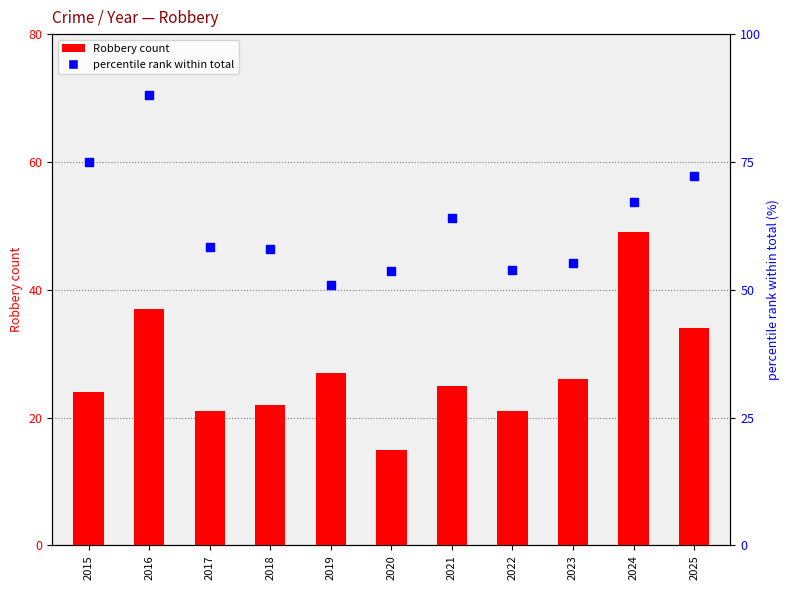

Is the value of Robbery count at 2023 greater than the value of percentile rank within total at 2024?

No